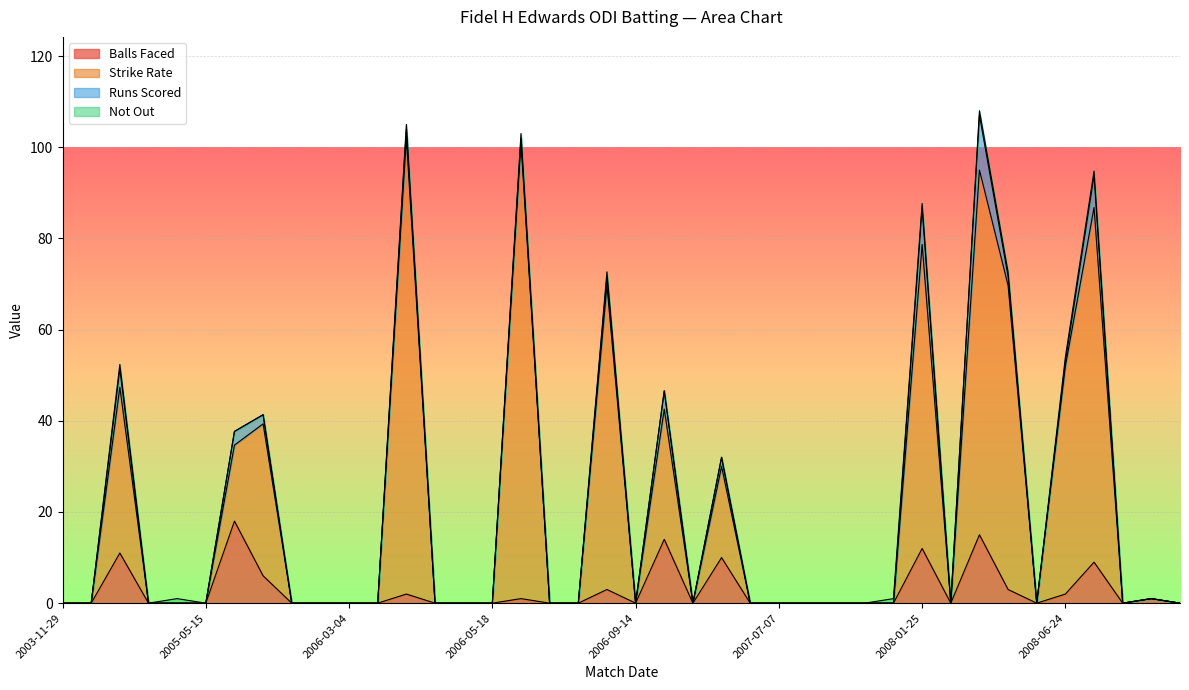

Does the chart display data point markers on the line(s)?

No